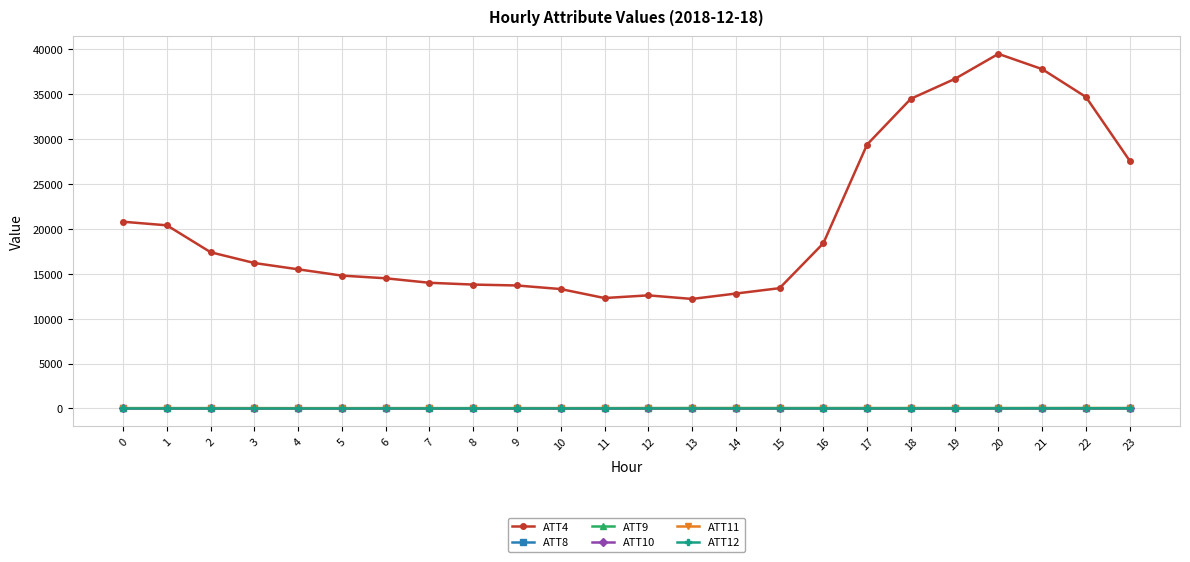

True or false: ATT4 has more than 0 points higher than both neighbors.

True